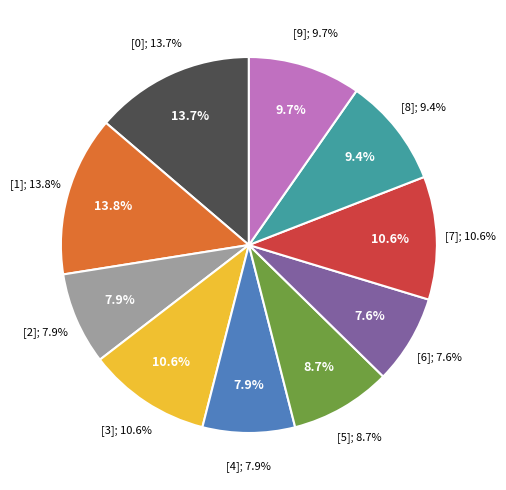

What percentage is the 0 slice, to the nearest percent?

14%